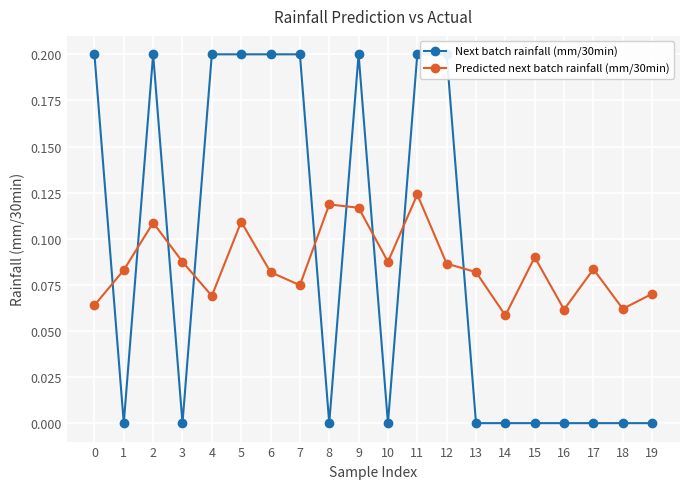

Rank the series by their maximum value, from highest to lowest.

Next batch rainfall (mm/30min), Predicted next batch rainfall (mm/30min)